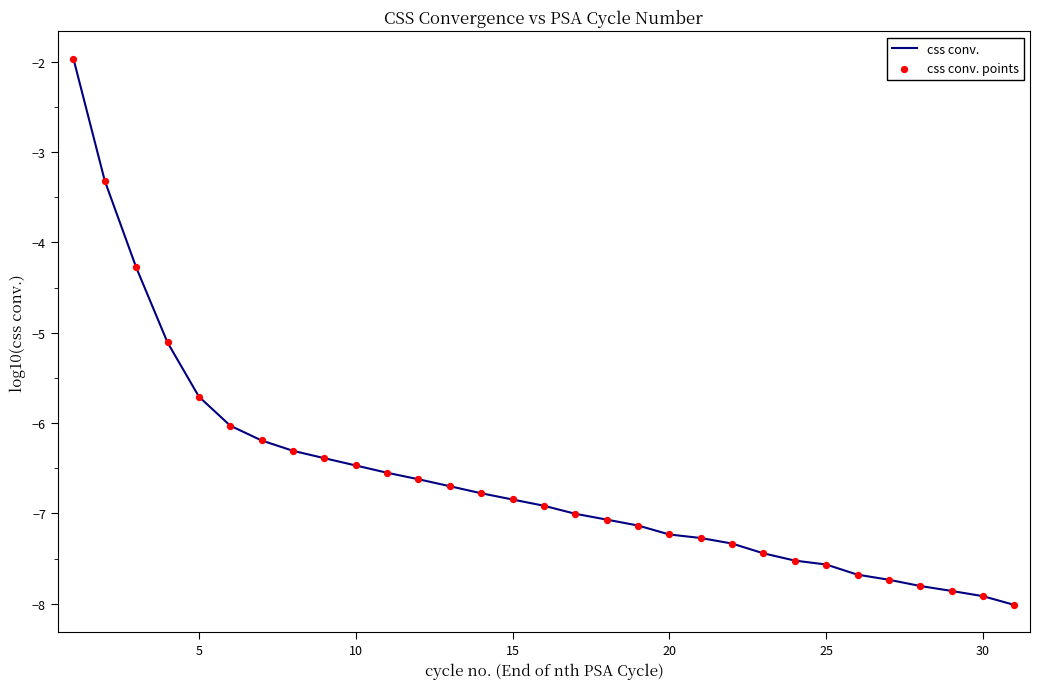

What is the greatest value displayed?

-2.0